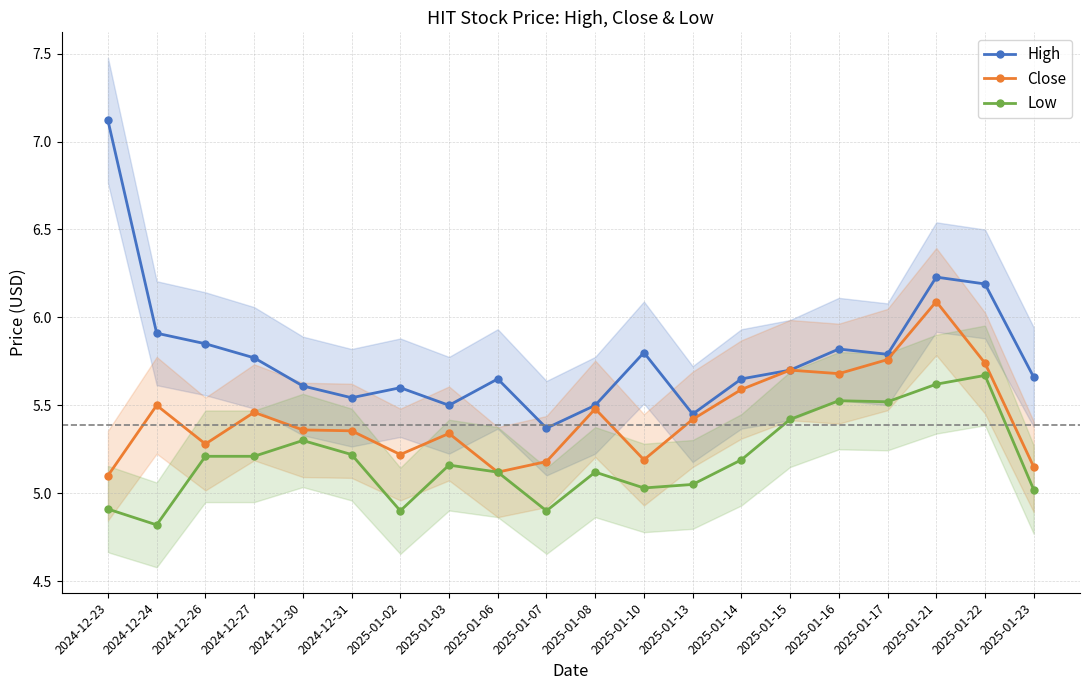

Reading left to right, what are all the values shown in this chart?

High: 2024-12-23=7.1	2024-12-24=5.9	2024-12-26=5.8	2024-12-27=5.8	2024-12-30=5.6	2024-12-31=5.5	2025-01-02=5.6	2025-01-03=5.5	2025-01-06=5.7	2025-01-07=5.4	2025-01-08=5.5	2025-01-10=5.8	2025-01-13=5.4	2025-01-14=5.7	2025-01-15=5.7	2025-01-16=5.8	2025-01-17=5.8	2025-01-21=6.2	2025-01-22=6.2	2025-01-23=5.7
Close: 2024-12-23=5.1	2024-12-24=5.5	2024-12-26=5.3	2024-12-27=5.5	2024-12-30=5.4	2024-12-31=5.4	2025-01-02=5.2	2025-01-03=5.3	2025-01-06=5.1	2025-01-07=5.2	2025-01-08=5.5	2025-01-10=5.2	2025-01-13=5.4	2025-01-14=5.6	2025-01-15=5.7	2025-01-16=5.7	2025-01-17=5.8	2025-01-21=6.1	2025-01-22=5.7	2025-01-23=5.2
Low: 2024-12-23=4.9	2024-12-24=4.8	2024-12-26=5.2	2024-12-27=5.2	2024-12-30=5.3	2024-12-31=5.2	2025-01-02=4.9	2025-01-03=5.2	2025-01-06=5.1	2025-01-07=4.9	2025-01-08=5.1	2025-01-10=5.0	2025-01-13=5.1	2025-01-14=5.2	2025-01-15=5.4	2025-01-16=5.5	2025-01-17=5.5	2025-01-21=5.6	2025-01-22=5.7	2025-01-23=5.0